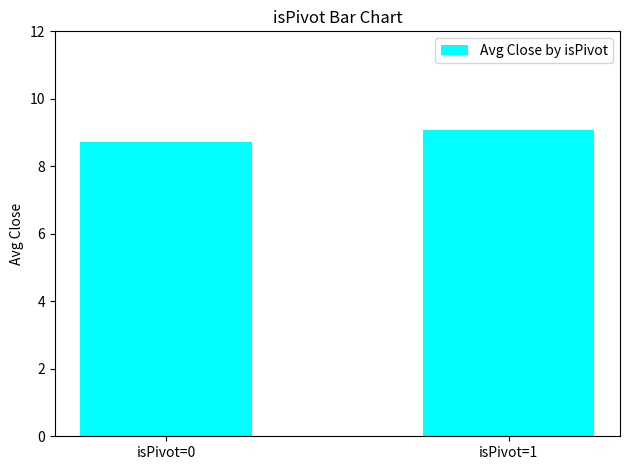

What is the difference between the values at isPivot=0 and isPivot=1?

0.4